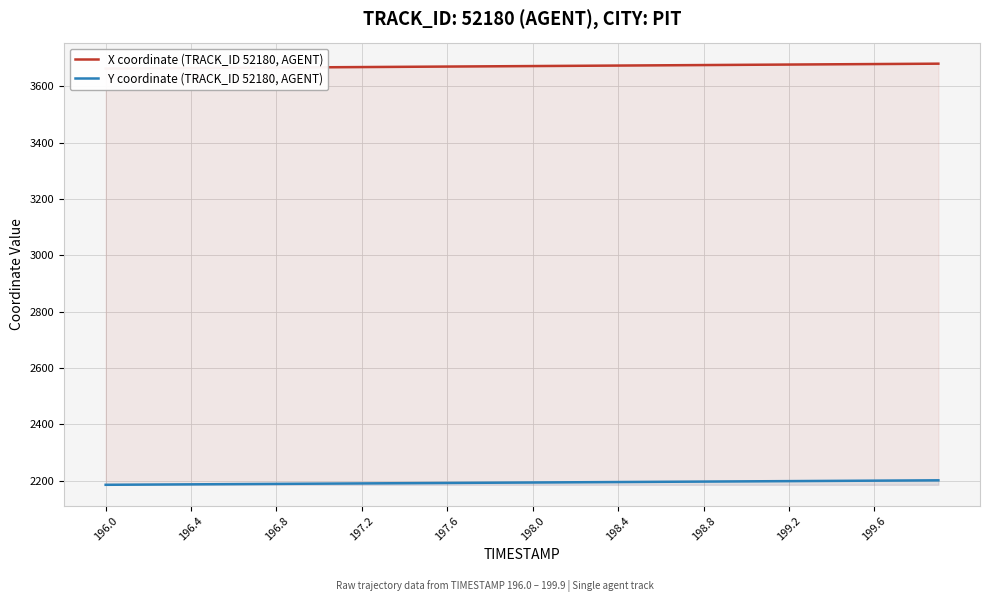

What is the lowest value of the Y coordinate (TRACK_ID 52180, AGENT) series?

2185.6